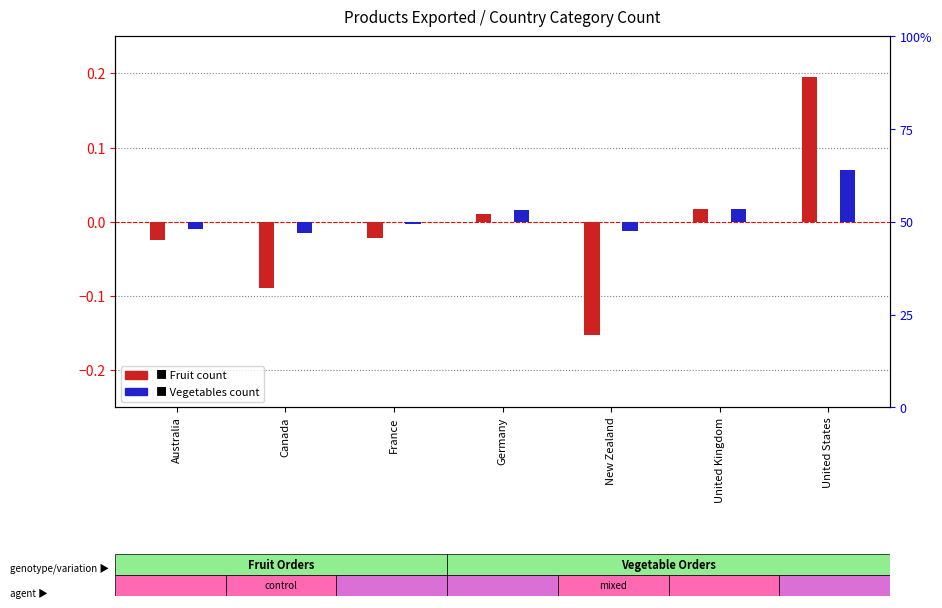

Which label corresponds to the largest value in the chart?

United States